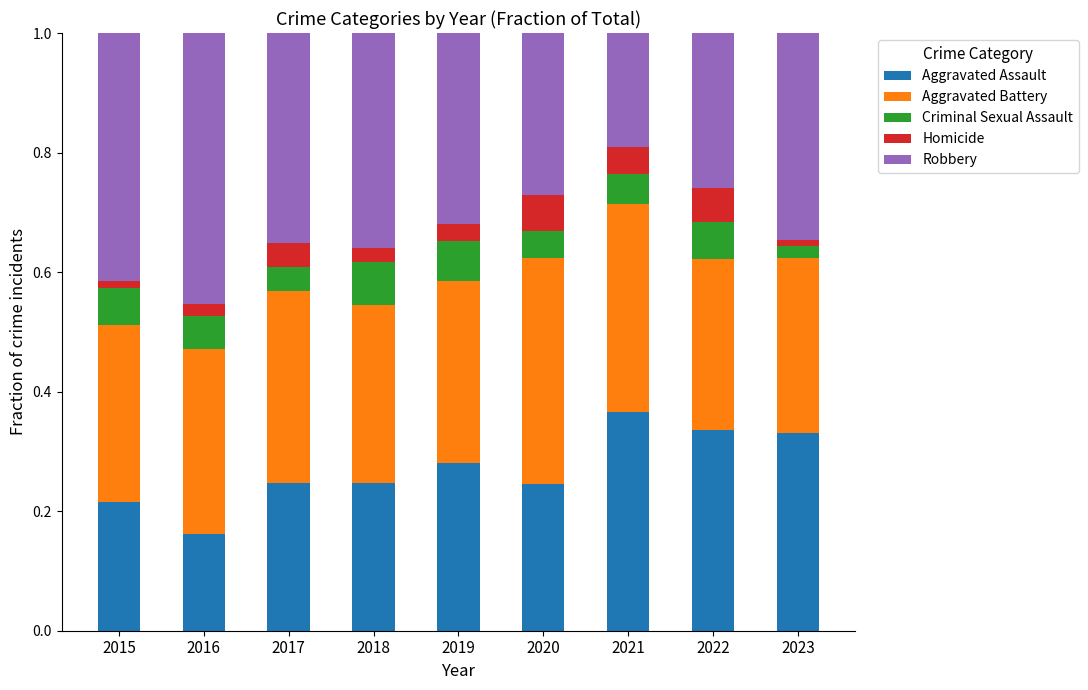

At which label does Aggravated Assault reach its minimum?

2016